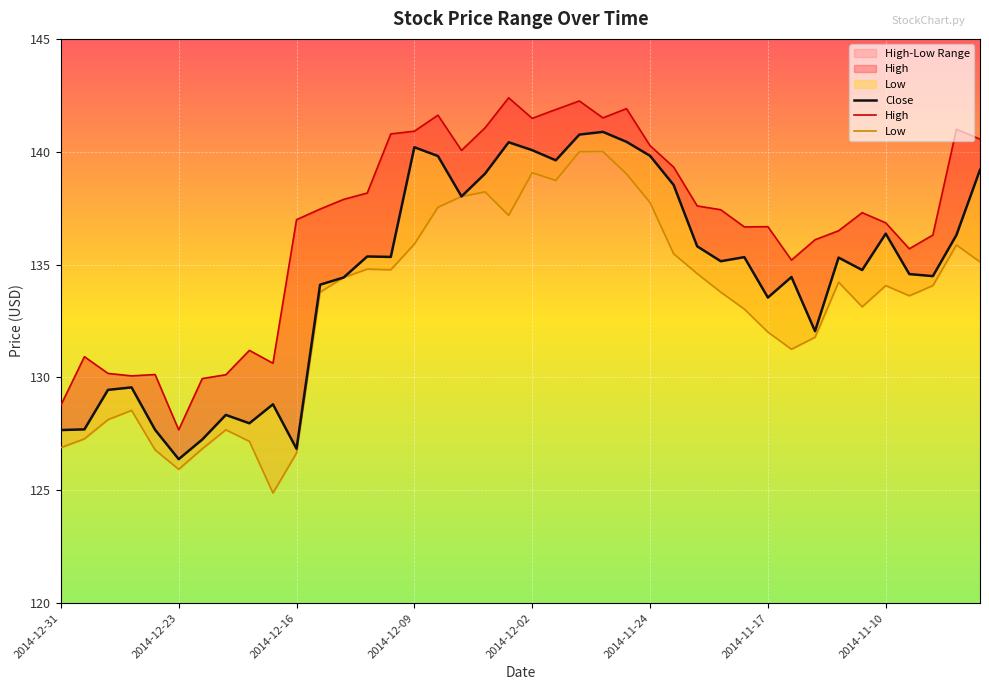

How many interior local peaks does the Close series have?

11